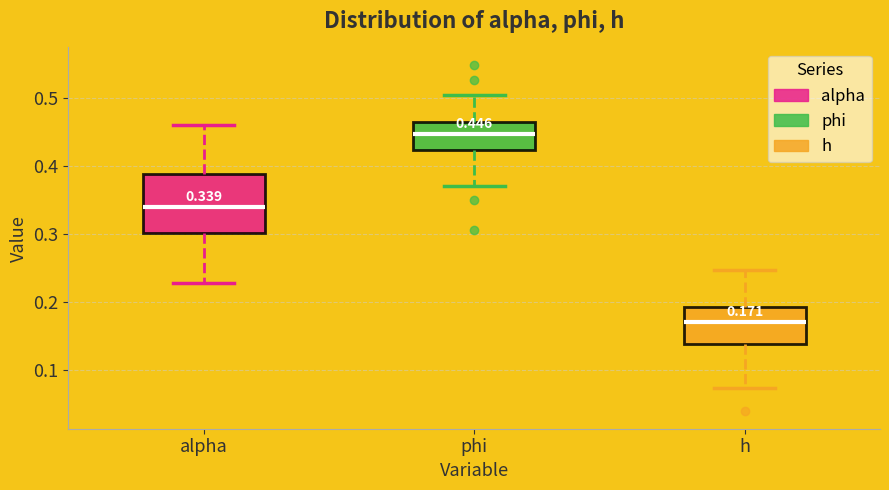

Comparing the boxes themselves (not the whiskers), which one is the tallest?

alpha